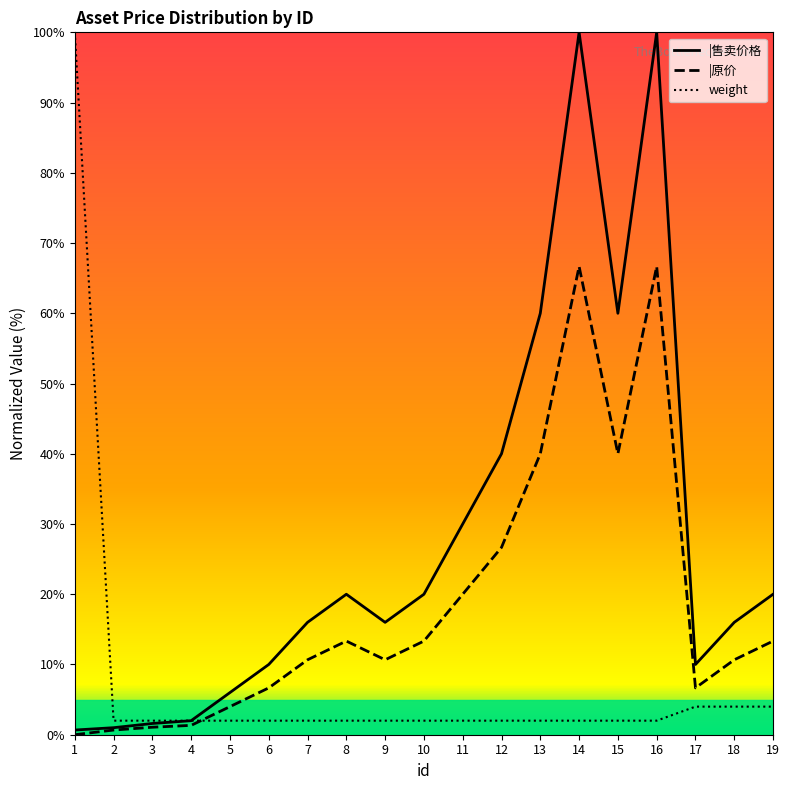

What is the maximum value for weight?

100.0